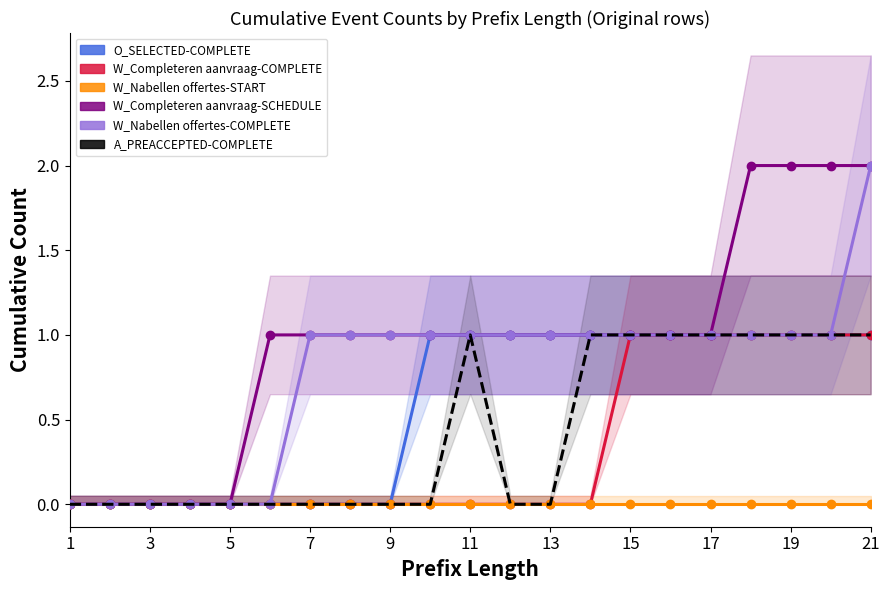

What are all the series names shown in the legend?

O_SELECTED-COMPLETE, W_Completeren aanvraag-COMPLETE, W_Nabellen offertes-START, W_Completeren aanvraag-SCHEDULE, W_Nabellen offertes-COMPLETE, A_PREACCEPTED-COMPLETE